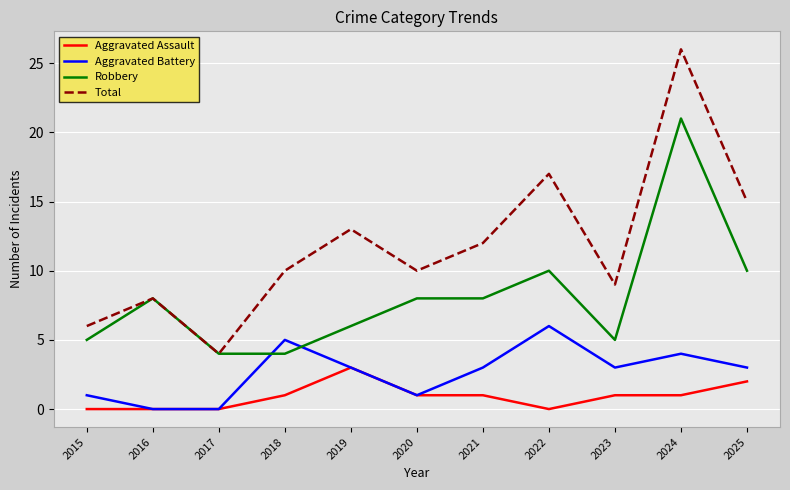

Between 2019 and 2024, which series saw the biggest shift?

Robbery